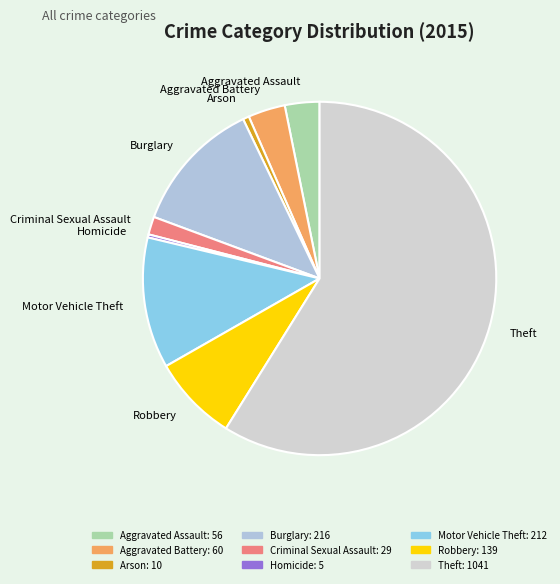

The Criminal Sexual Assault slice represents 2% of the pie. True or false?

True